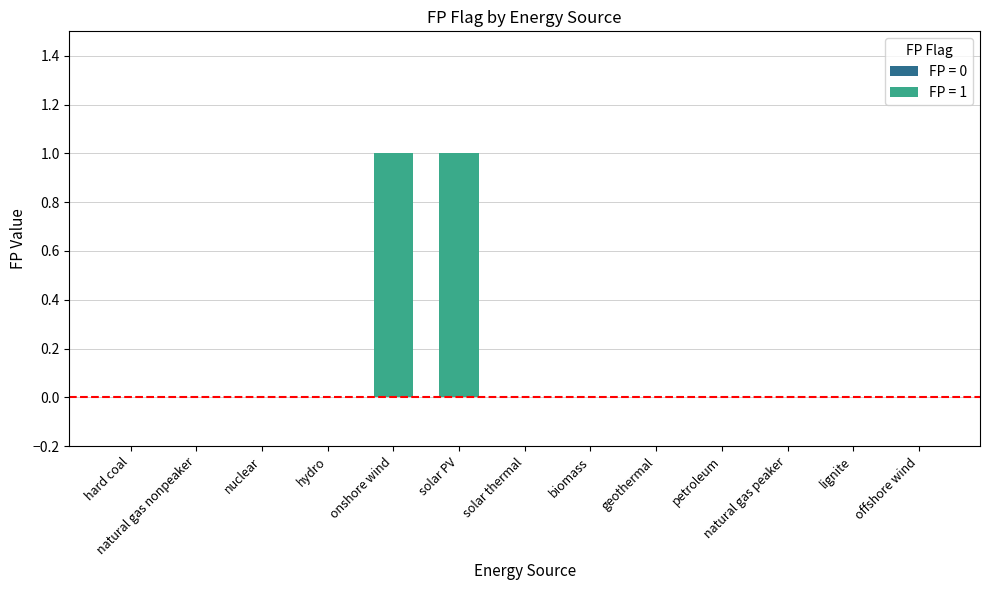

How many data points does each series have?

13